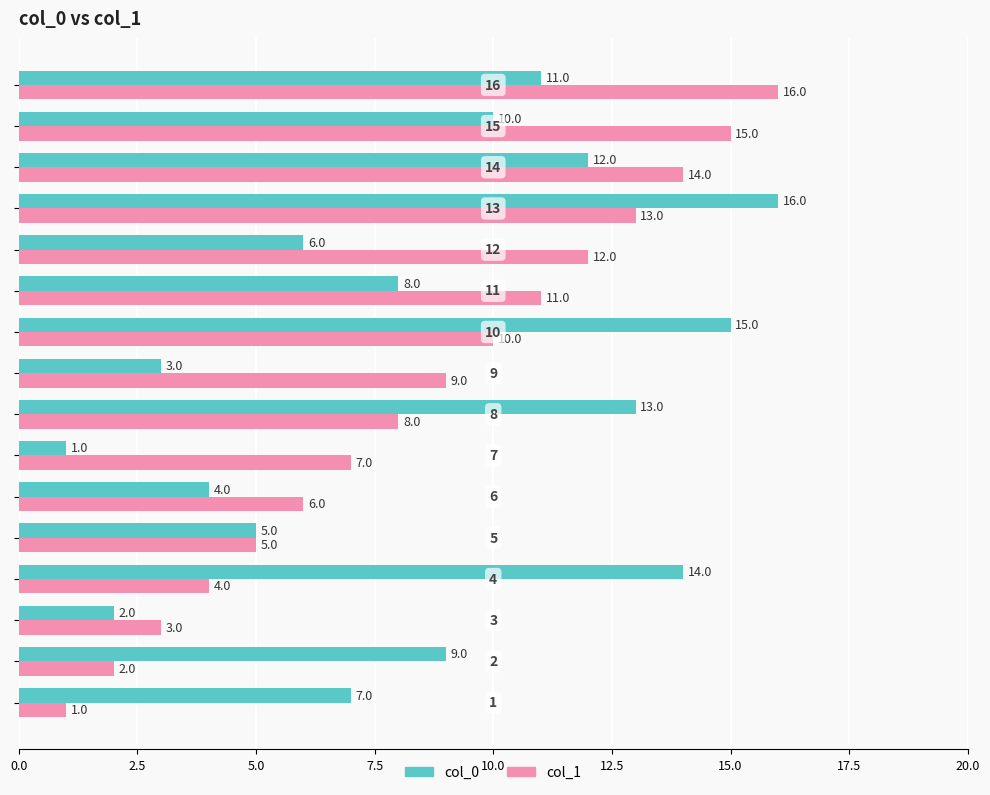

What is the difference between the maximum and minimum values in the col_1 series?

15